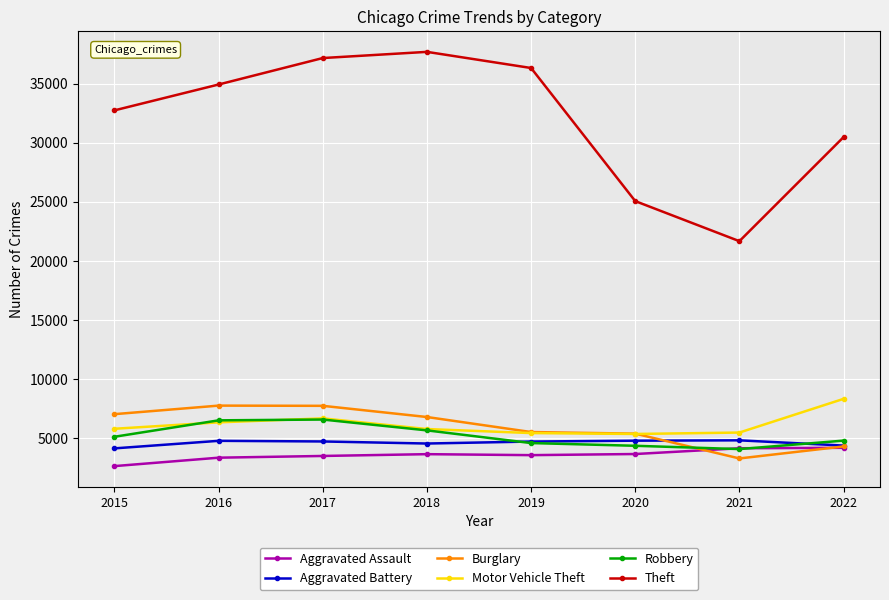

What is the average value of the Aggravated Battery series?

4603